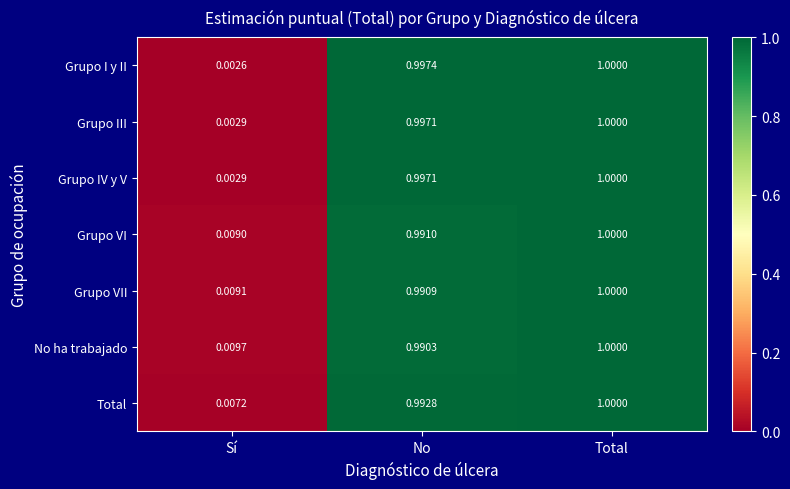

Which series has the widest spread of values?

Grupo I y II